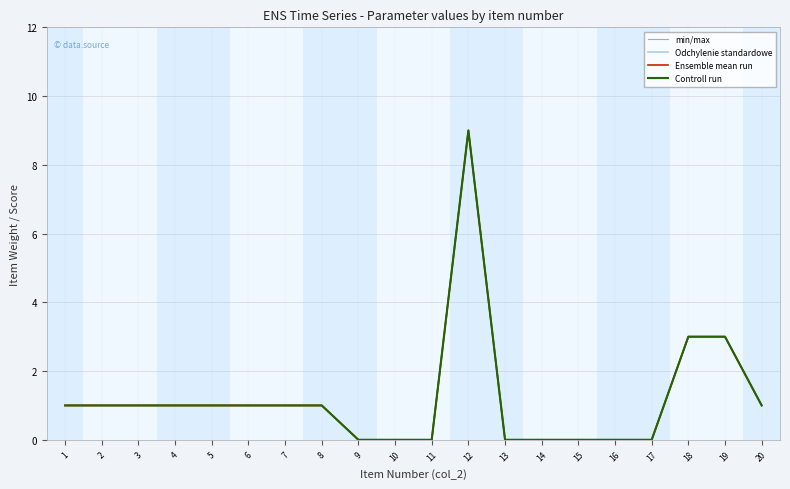

At how many categories does at least one series exceed 2?

3